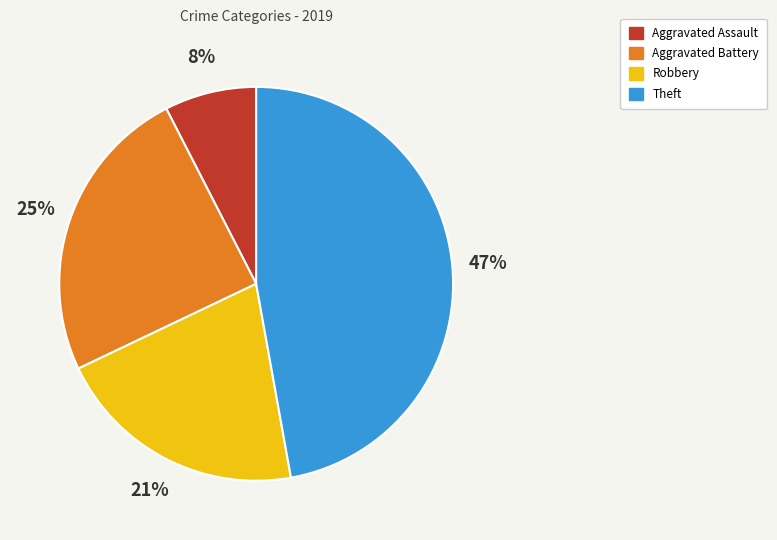

Which category has the smallest portion of the pie?

Aggravated Assault